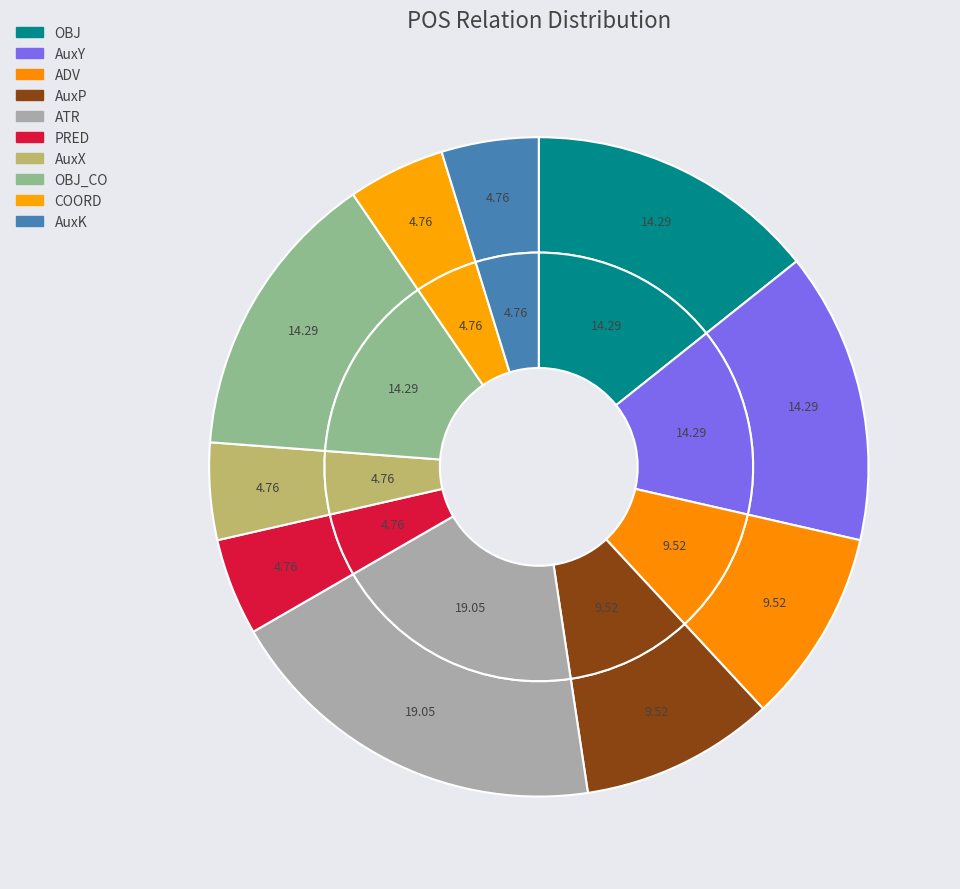

To the nearest percent, what is the difference between the AuxK and AuxY slice percentages?

10%